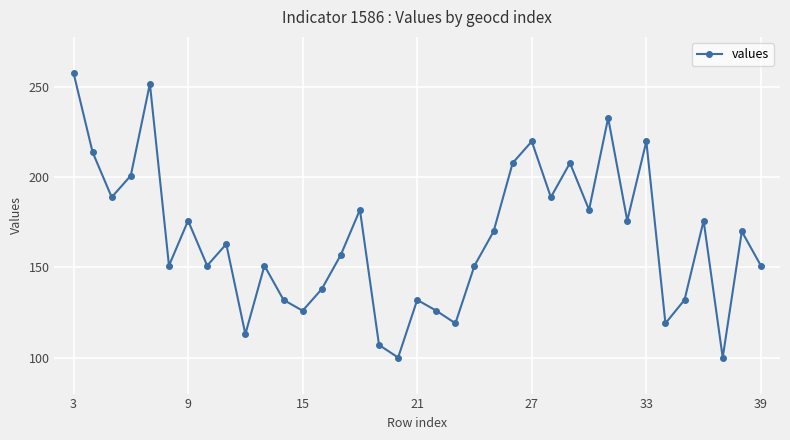

How many points are higher than both their immediate neighbors (excluding endpoints)?

12